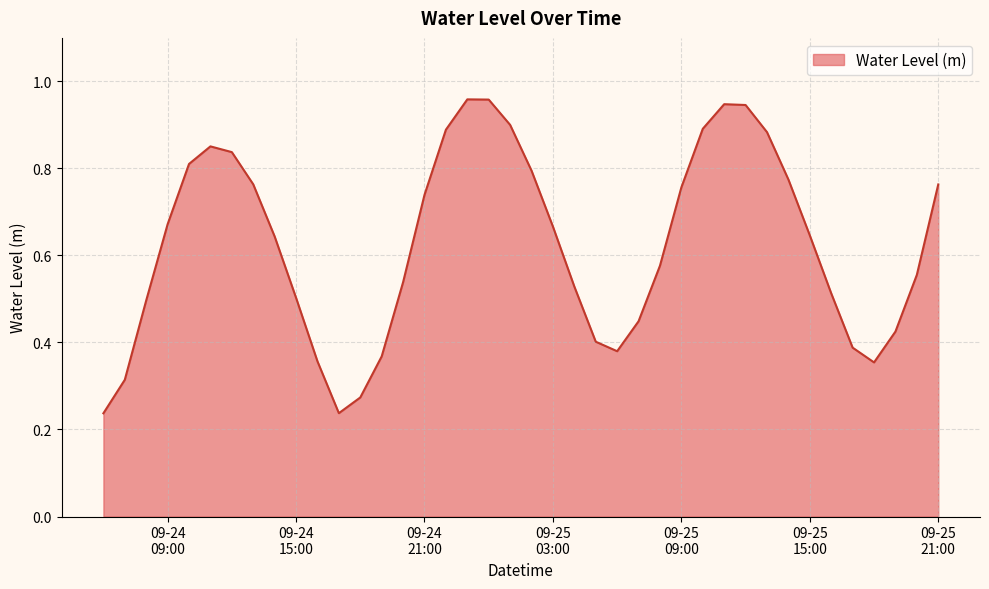

What is the label of the 1st point from the left?

2025-09-24 06:00:00